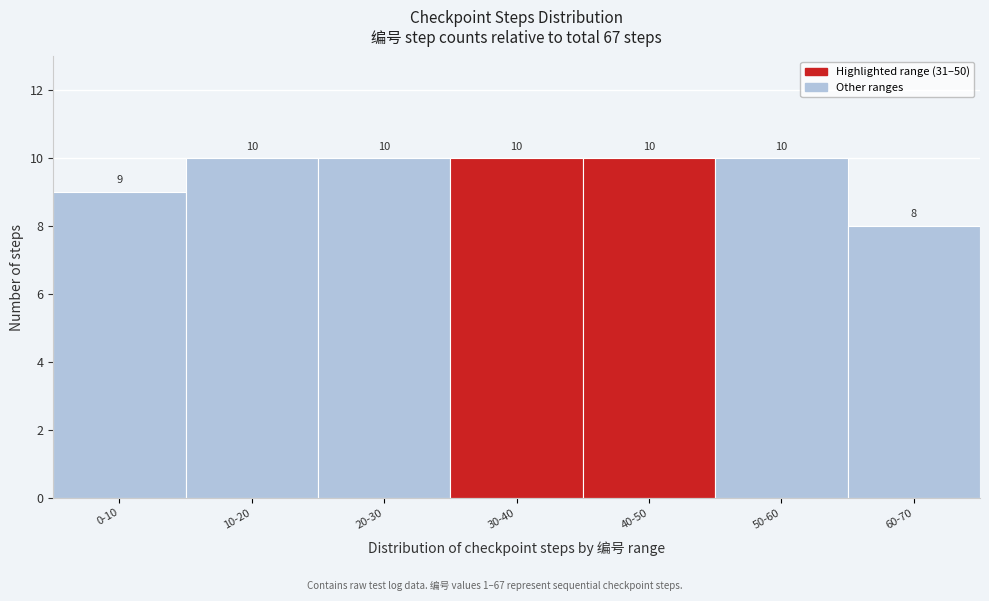

Reading right to left, what are all the values shown in this chart?

8	10	10	10	10	10	9